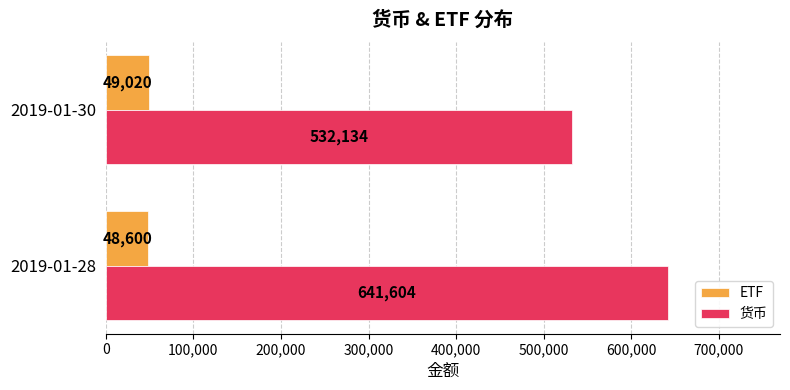

Rank the categories by 货币 value from lowest to highest.

2019-01-30, 2019-01-28